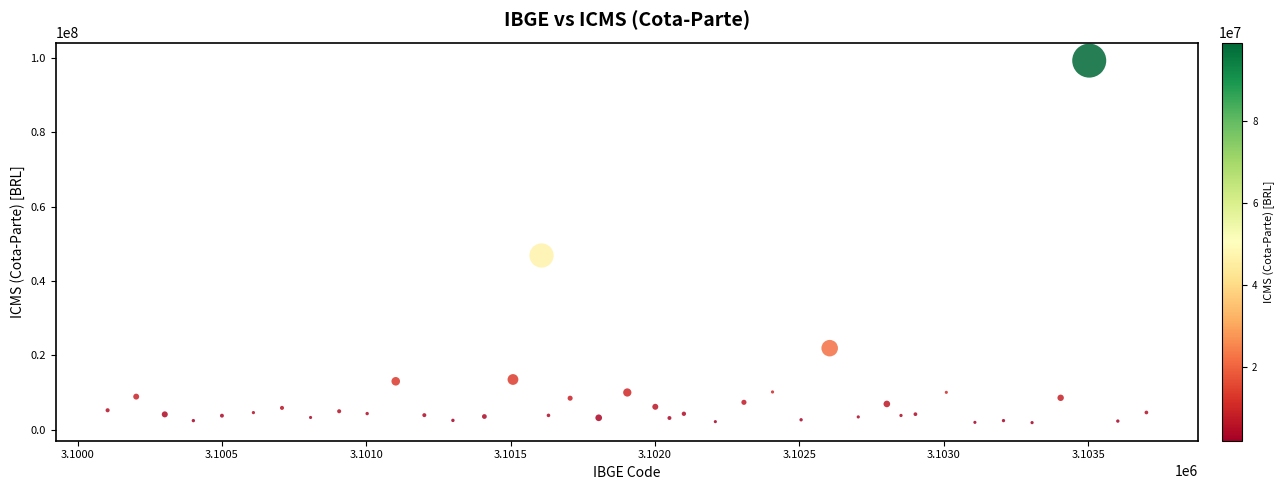

What Y value in the scatter plot is closest to 50613798?

46885923.2